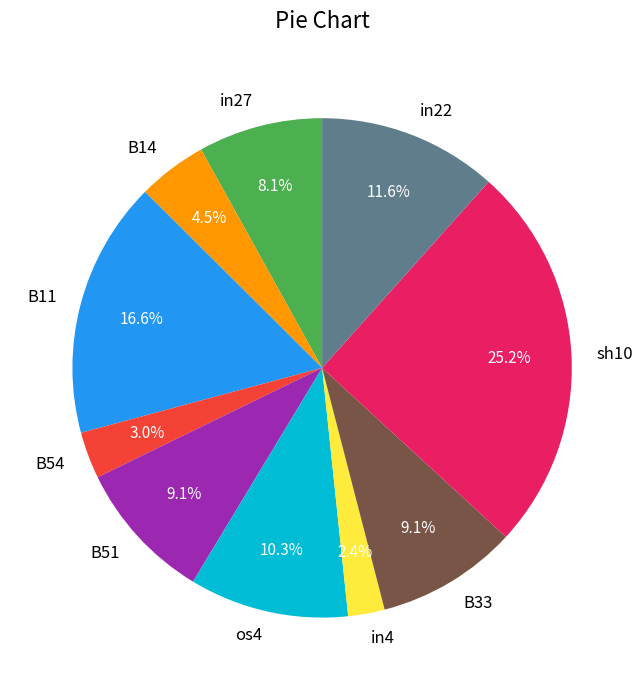

Which slice is the smallest?

in4